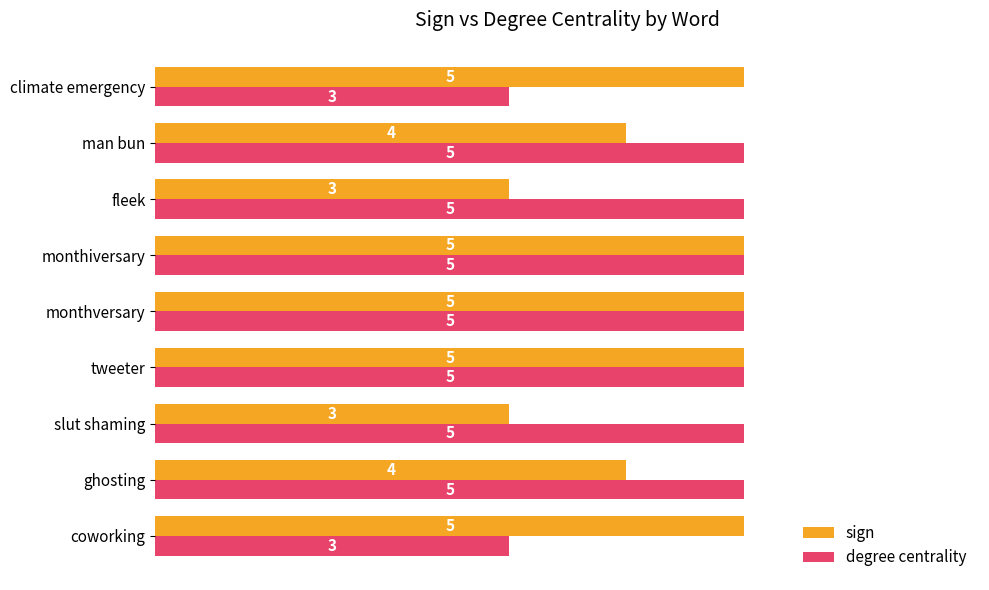

Read the sign value at climate emergency.

5